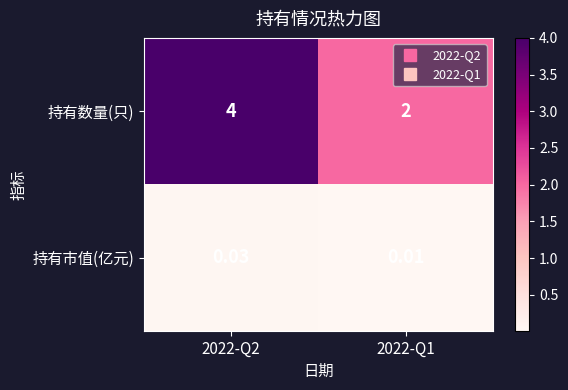

Which series has the widest spread of values?

持有数量(只)